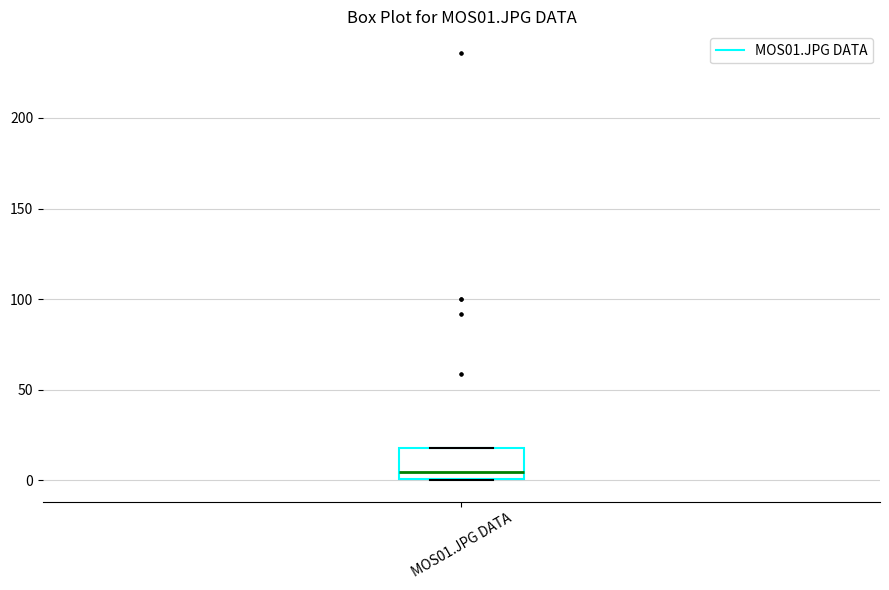

Transcribe this box plot: give where the median line is, the range the box spans, and where the two whiskers end, as read against the y-axis. The values are not printed on the chart, so give them approximately, as read against the axis.

median 5, box 0 to 20, whiskers 0 to 20